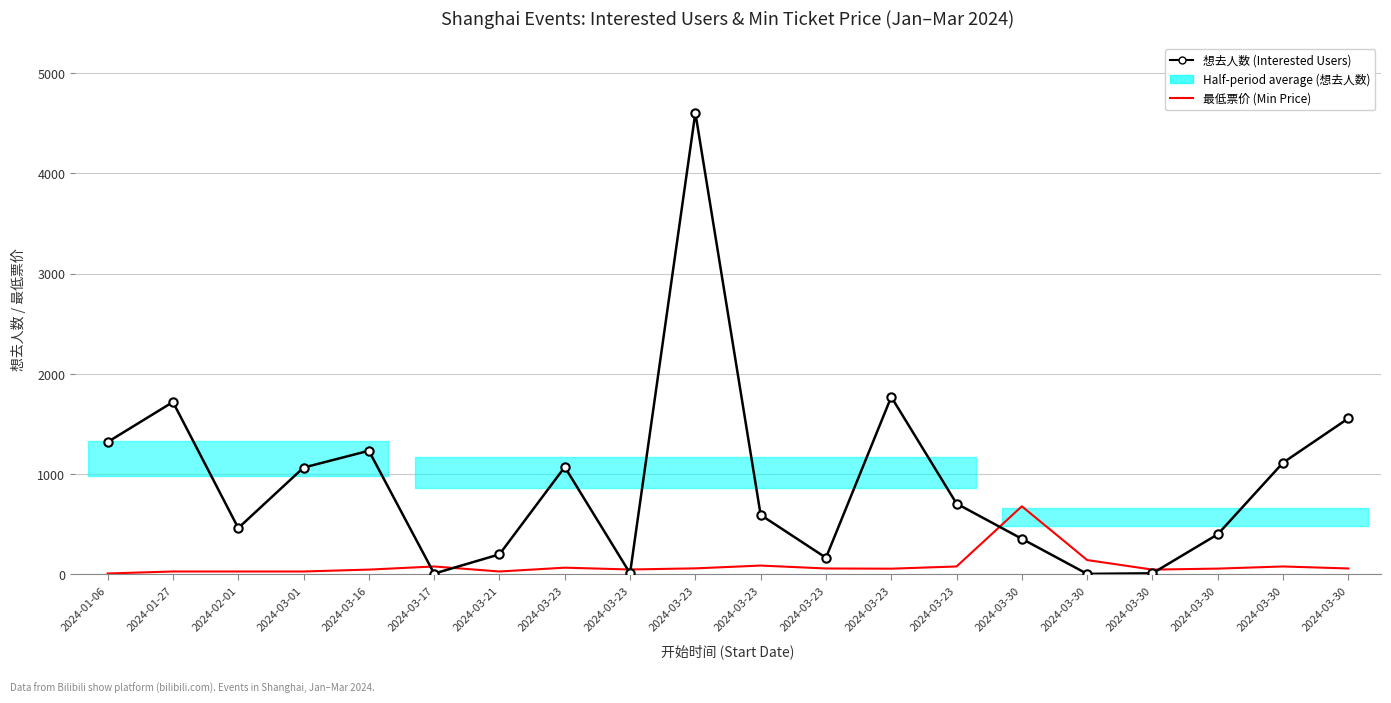

The value of 最低票价 (Min Price, CNY) at 2024-03-21 is 43.0. True or false?

False